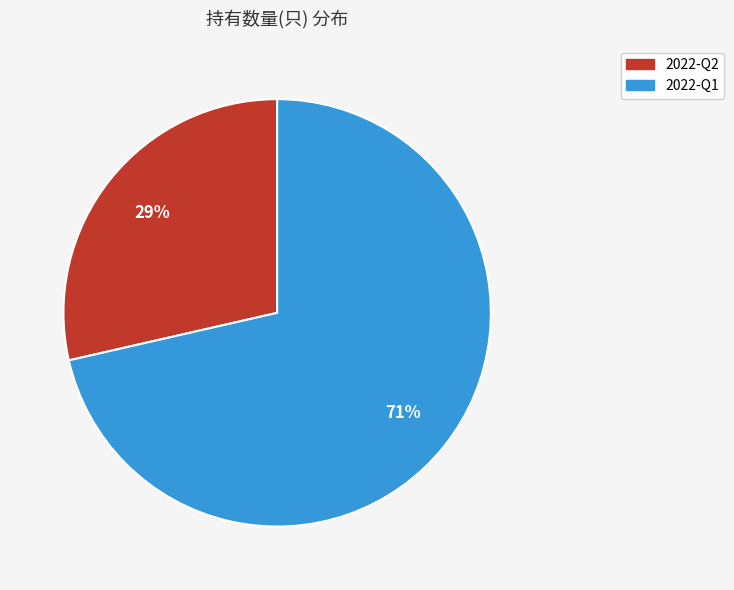

Combined, do 2022-Q2 and 2022-Q1 account for over 50%?

Yes